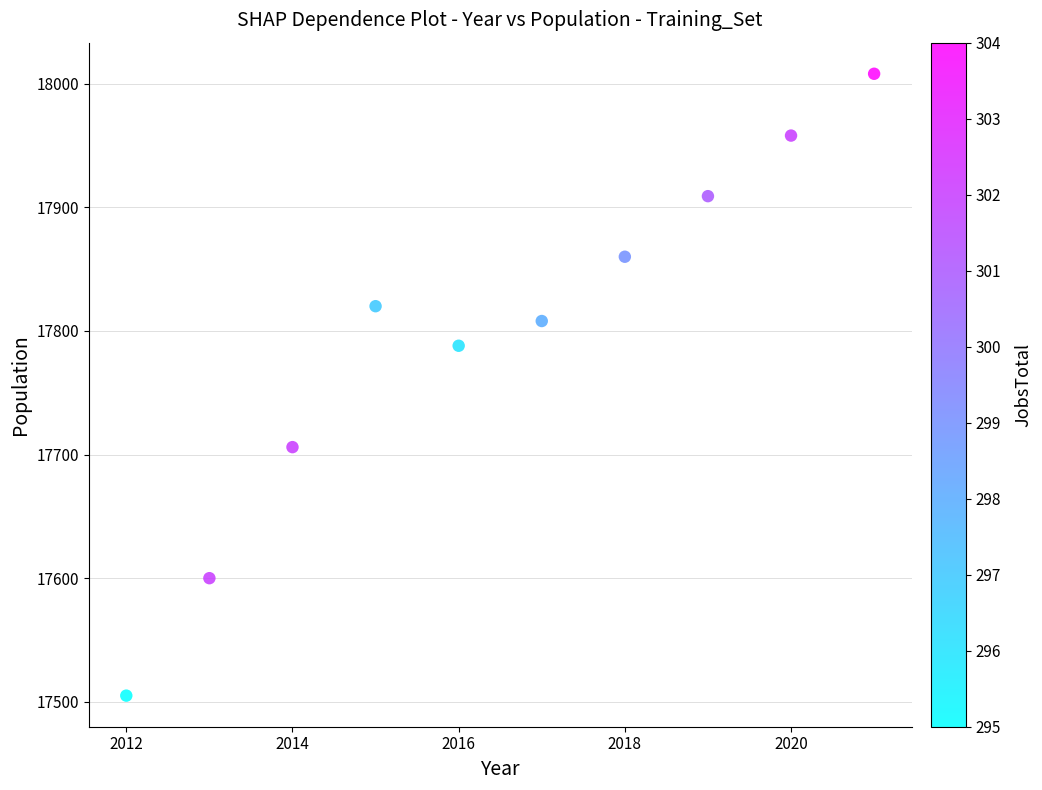

What Y value in the scatter plot is closest to 17756?

17788